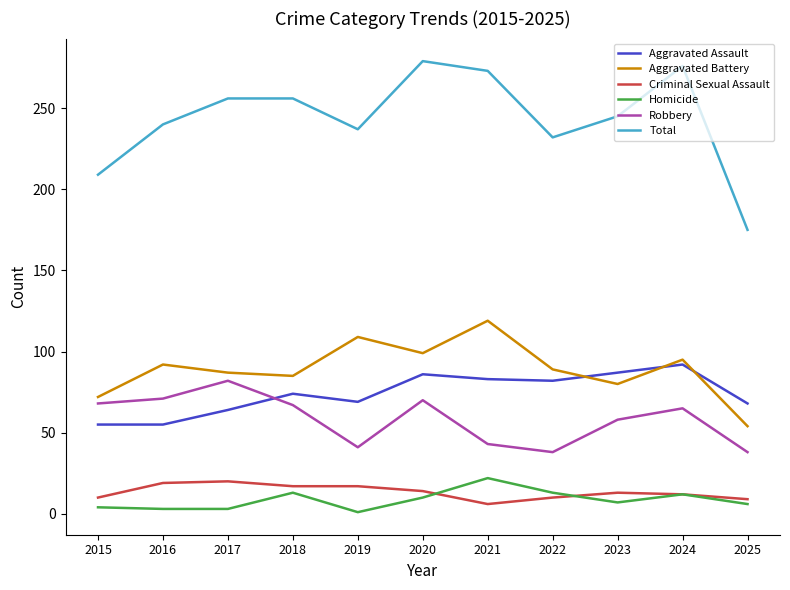

The Aggravated Battery series shows 95 at 2024. True or false?

True